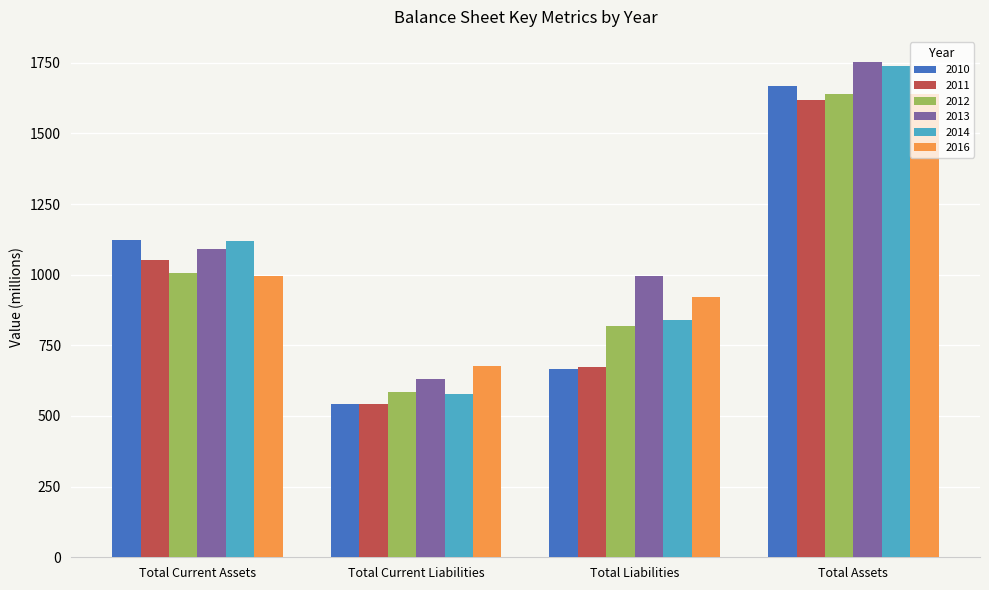

True or false: 2014 has a value of 838 at Total Liabilities.

True